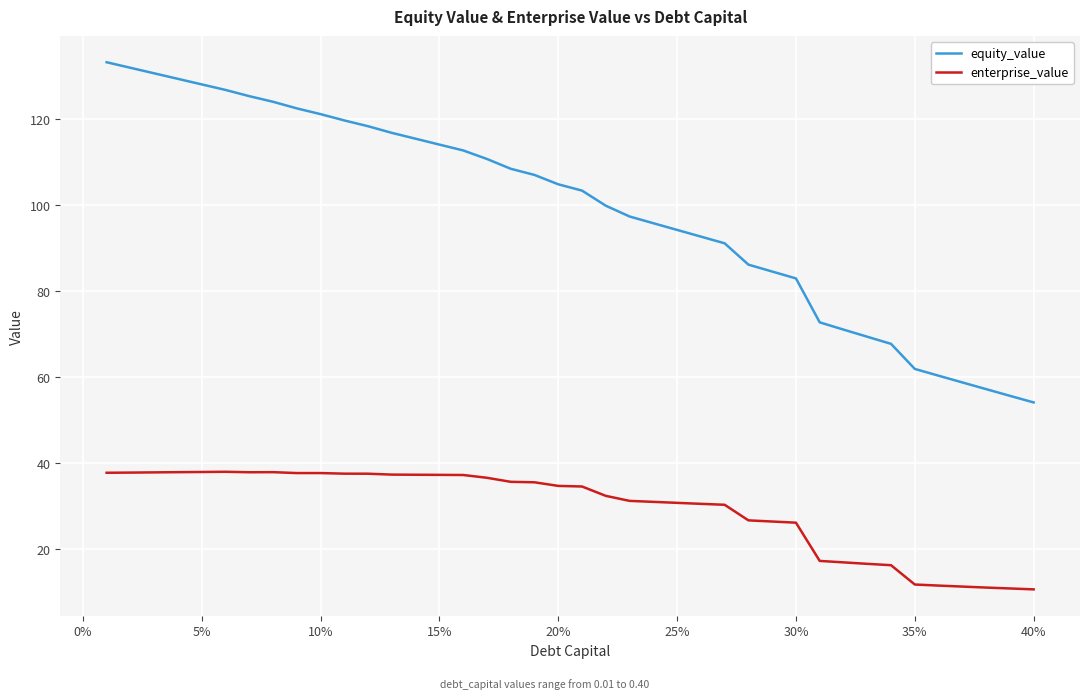

What is the difference between the maximum and minimum values in the equity_value series?

79.3